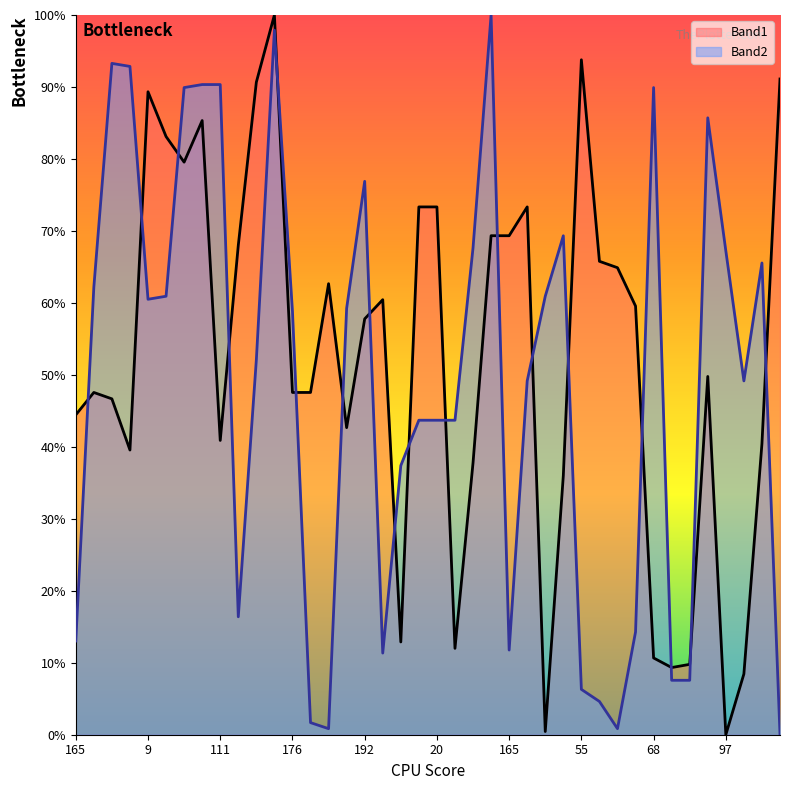

Where do Band2 and Band1 first cross each other?

165 and 38